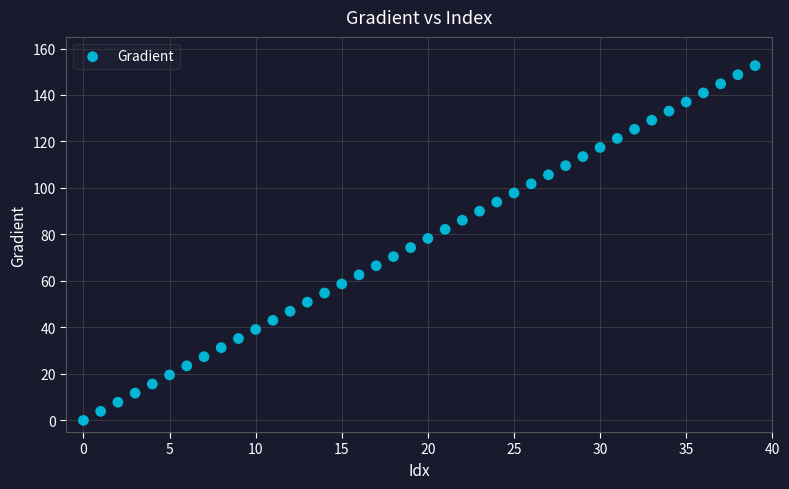

What is the range of Y values (max minus min)?

152.6